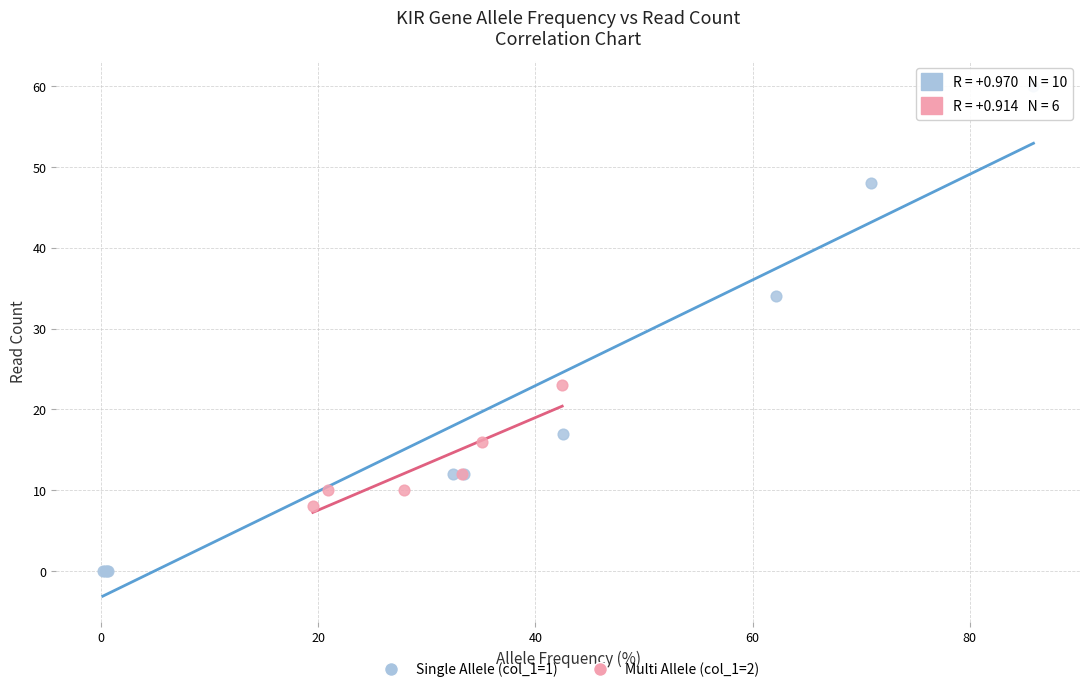

Which series contains the lowest Y value?

Single Allele (col_1=1)